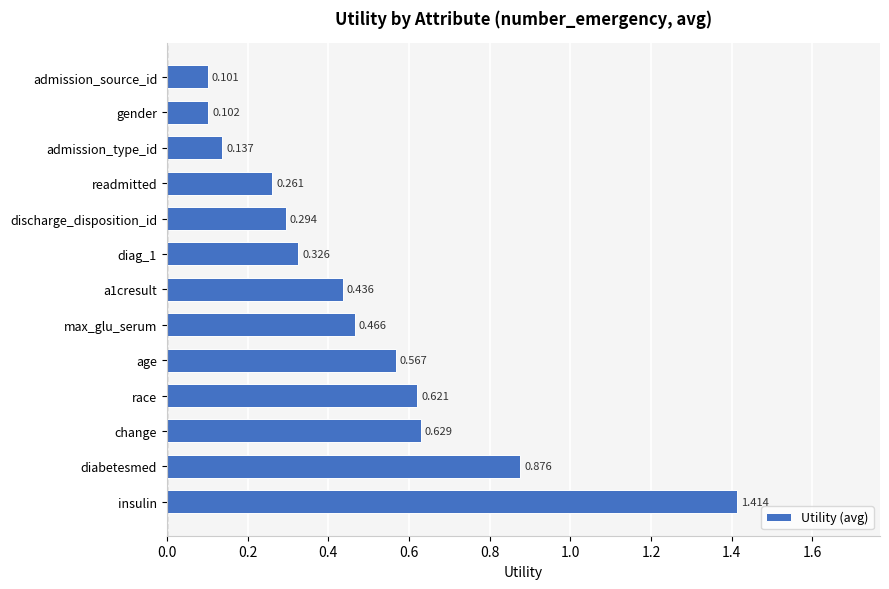

Which category has the lowest value across all series?

admission_source_id